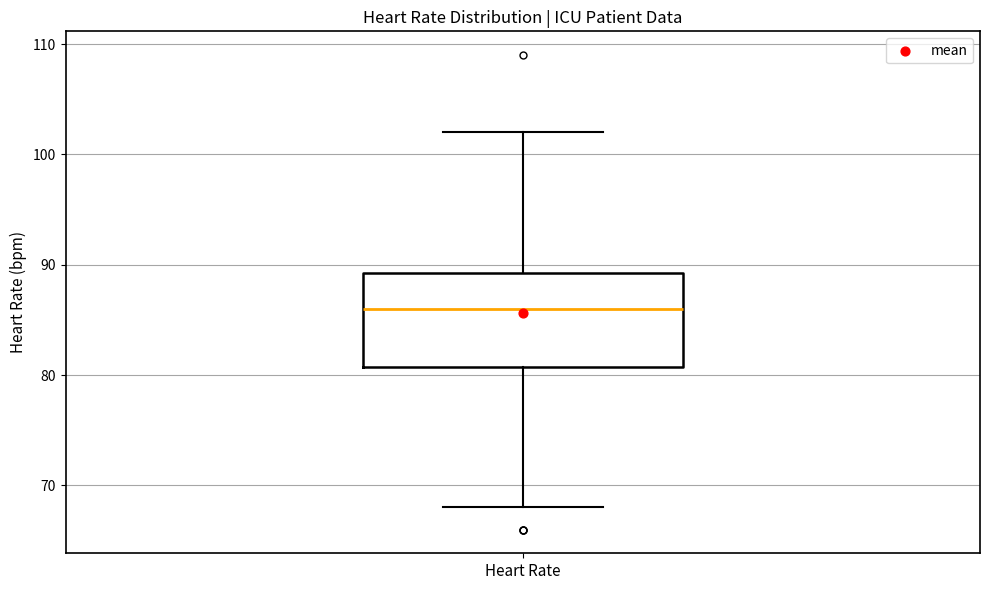

Where is the lower edge of the box for Heart Rate on the y-axis? The values are not printed on the chart, so give them approximately, as read against the axis.

81